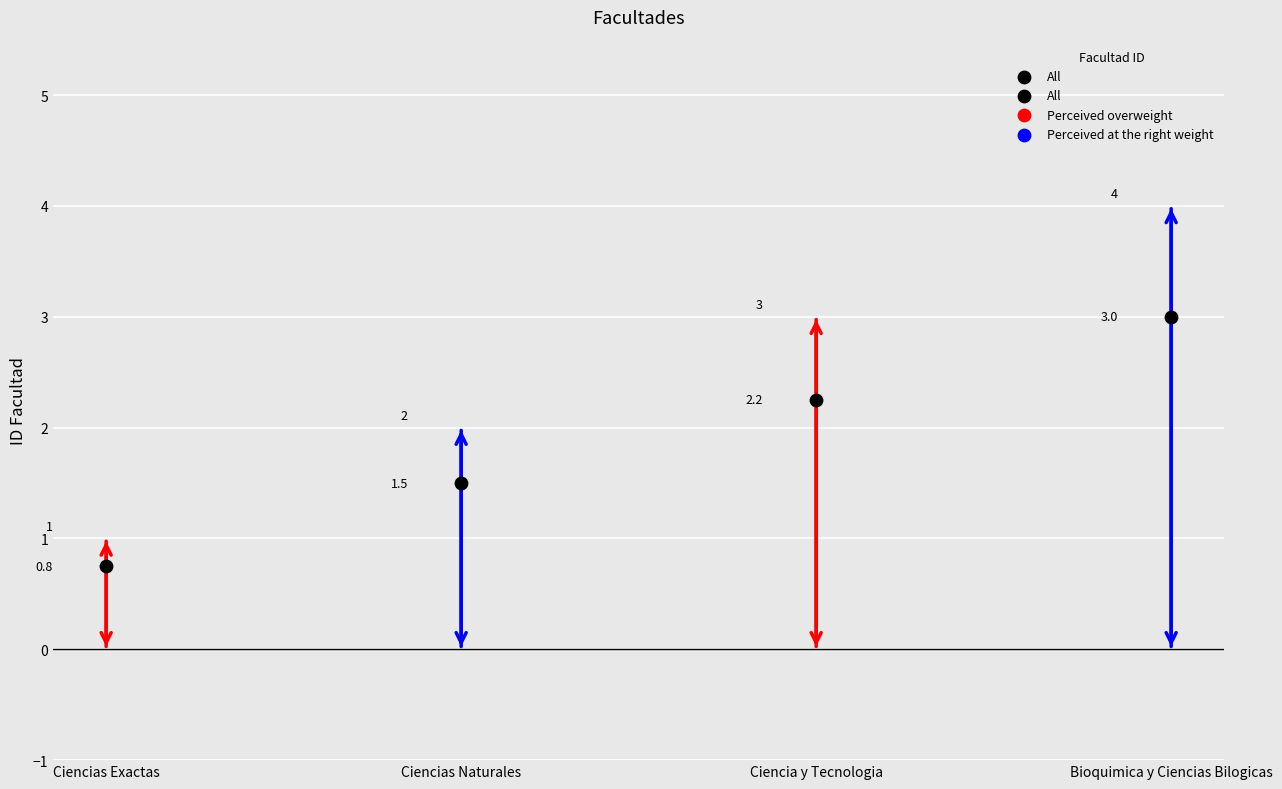

What is the average Y value?

1.9